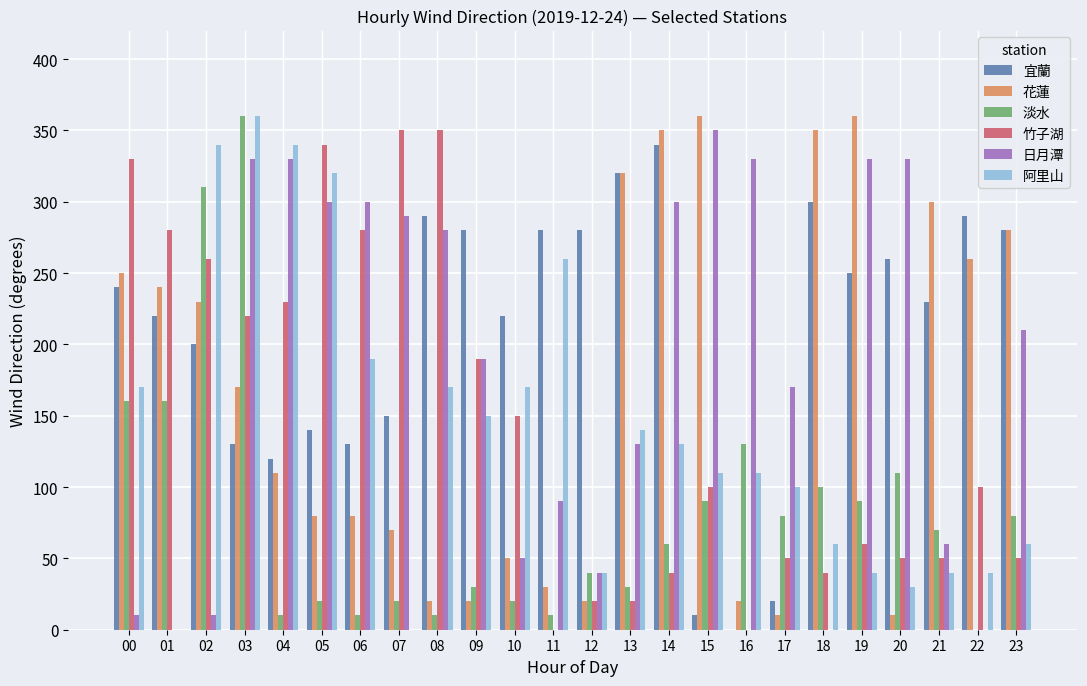

At which label is 竹子湖 closest to 175?

09